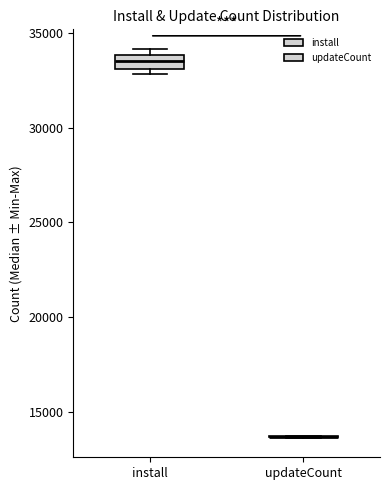

Which box is the tallest, from its lower edge to its upper edge?

install